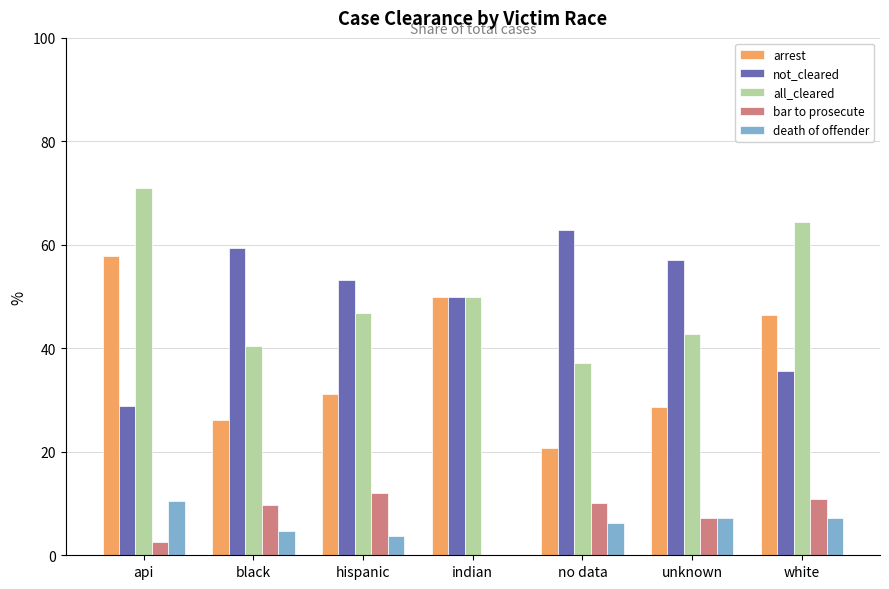

What is the greatest value displayed?

71.1